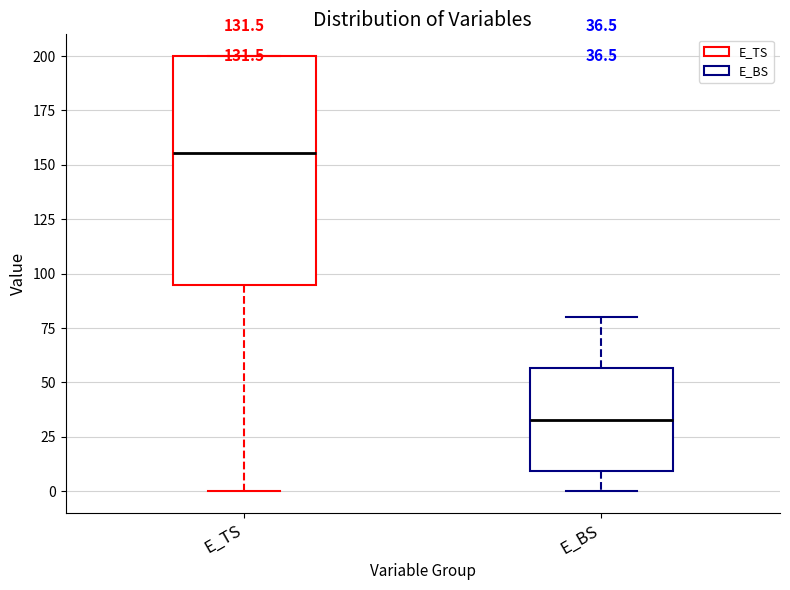

Which box's median line is the lowest?

E_BS